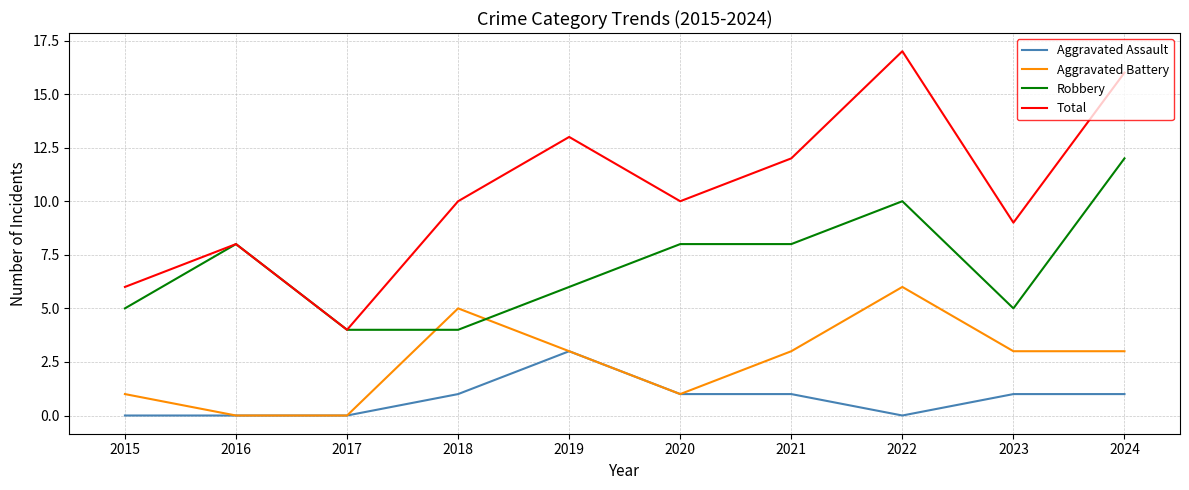

What is the difference between the highest and lowest values at 2016?

8